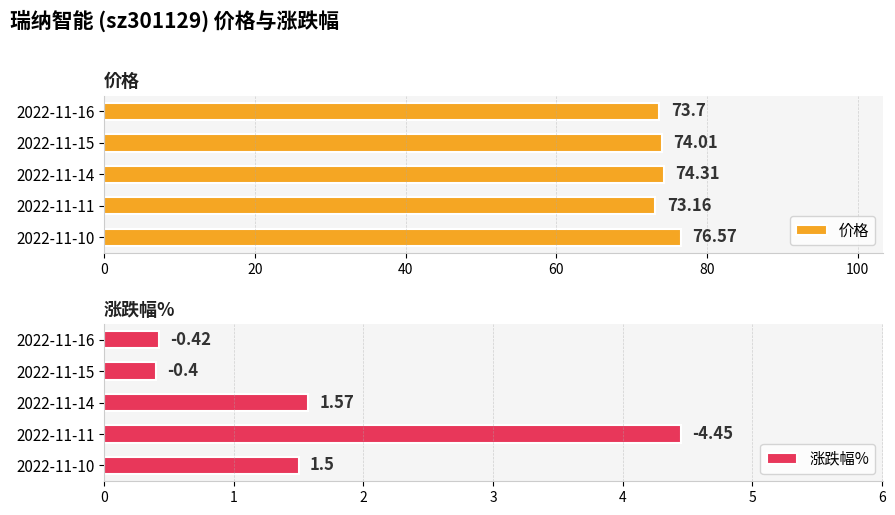

What is the sum of all 价格 values?

371.8